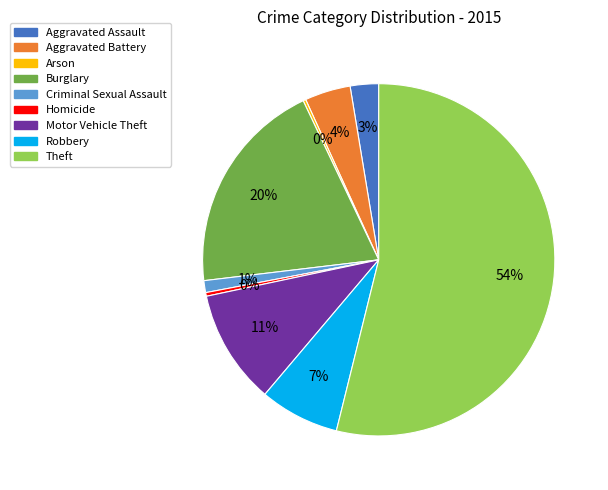

What is the ratio of the value at Theft to the value at Homicide?

160.2